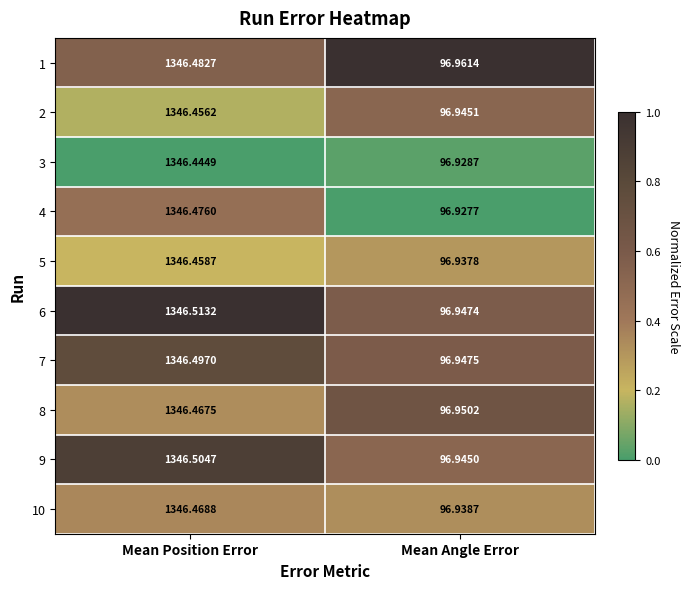

At which category is the sum across all series the highest?

Mean Position Error